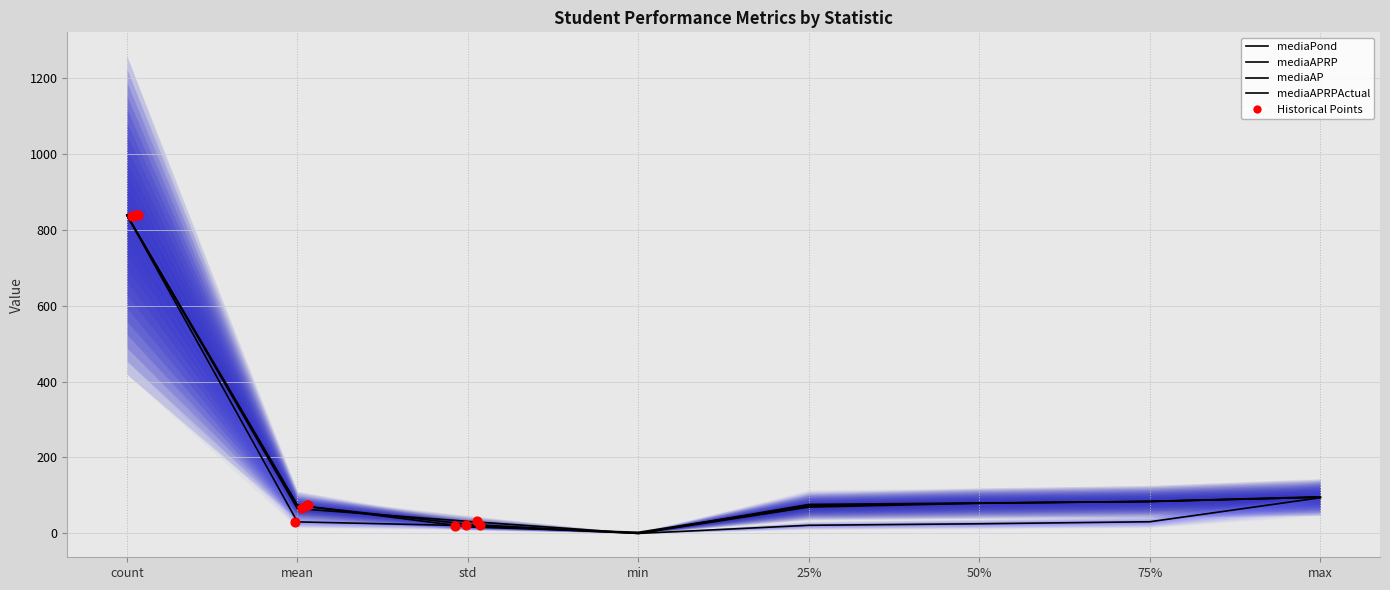

Is the value of mediaPond at 75% greater than the value of mediaAPRP at 25%?

No